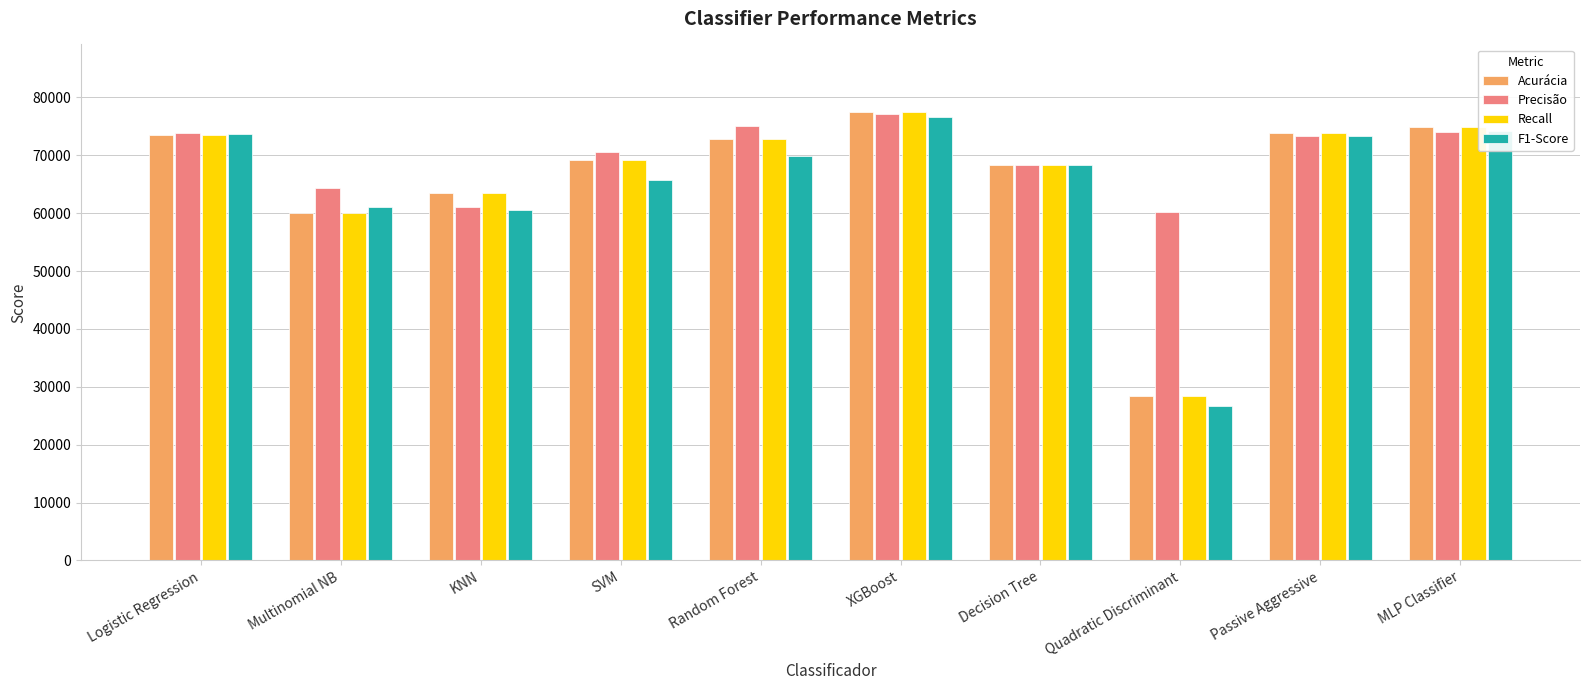

Are the bars grouped side by side (vs. stacked)?

Yes